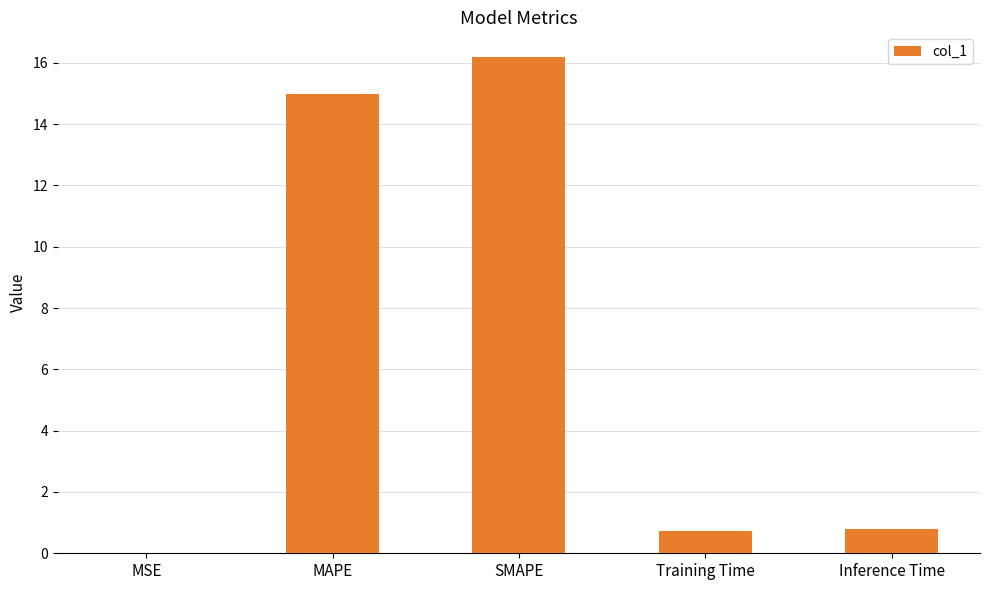

What value does the data have at SMAPE?

16.2